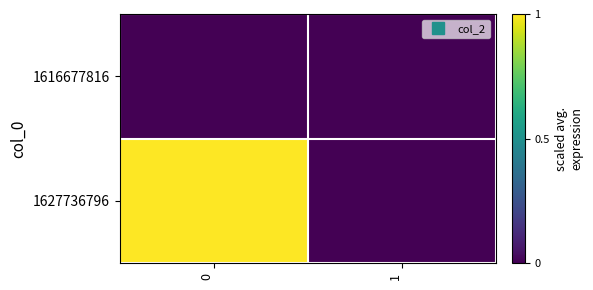

Reading right to left, list all the values displayed in this chart.

1616677816: 1=0	0=0
1627736796: 1=0	0=1